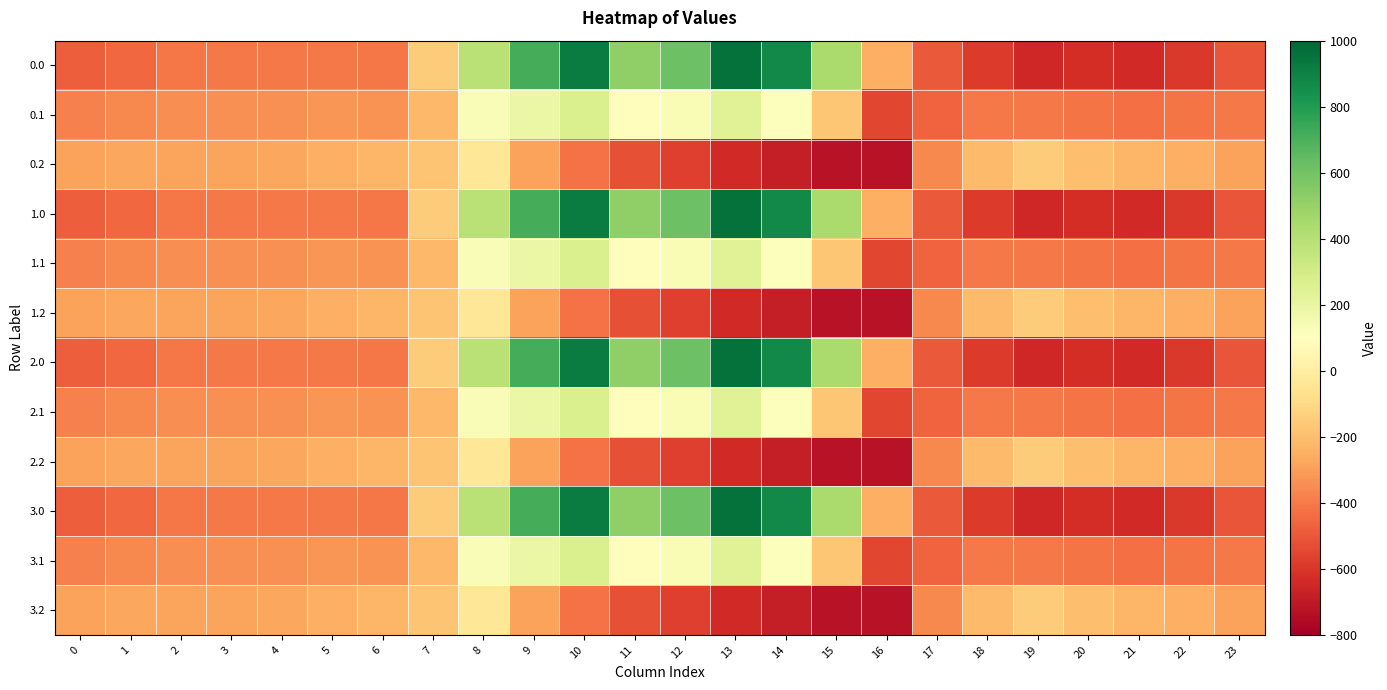

Reading right to left, extract all data points from this chart.

0.0: 23=-511.3	22=-592.3	21=-638.4	20=-629.9	19=-649.2	18=-586.7	17=-494.8	16=-250.9	15=443.0	14=870.3	13=962.7	12=619.4	11=516.0	10=916.2	9=716.9	8=395.3	7=-150.1	6=-408.0	5=-403.8	4=-404.9	3=-404.4	2=-410.3	1=-449.5	0=-482.0
0.1: 23=-399.4	22=-419.9	21=-432.4	20=-414.5	19=-400.2	18=-405.4	17=-466.6	16=-547.3	15=-173.1	14=113.7	13=241.5	12=134.6	11=87.0	10=274.1	9=191.1	8=125.2	7=-217.1	6=-332.2	5=-325.7	4=-339.6	3=-342.7	2=-347.9	1=-361.1	0=-384.6
0.2: 23=-287.5	22=-247.4	21=-226.4	20=-199.2	19=-151.0	18=-210.0	17=-362.4	16=-726.6	15=-725.8	14=-687.4	13=-640.4	12=-571.2	11=-520.6	10=-423.5	9=-288.5	8=-35.3	7=-176.6	6=-228.8	5=-245.0	4=-274.4	3=-281.0	2=-285.5	1=-272.7	0=-287.1
1.0: 23=-511.3	22=-592.3	21=-638.4	20=-629.9	19=-649.2	18=-586.7	17=-494.8	16=-250.9	15=443.0	14=870.3	13=962.7	12=619.4	11=516.0	10=916.2	9=716.9	8=395.3	7=-150.1	6=-408.0	5=-403.8	4=-404.9	3=-404.4	2=-410.3	1=-449.5	0=-482.0
1.1: 23=-399.4	22=-419.9	21=-432.4	20=-414.5	19=-400.2	18=-405.4	17=-466.6	16=-547.3	15=-173.1	14=113.7	13=241.5	12=134.6	11=87.0	10=274.1	9=191.1	8=125.2	7=-217.1	6=-332.2	5=-325.7	4=-339.6	3=-342.7	2=-347.9	1=-361.1	0=-384.6
1.2: 23=-287.5	22=-247.4	21=-226.4	20=-199.2	19=-151.0	18=-210.0	17=-362.4	16=-726.6	15=-725.8	14=-687.4	13=-640.4	12=-571.2	11=-520.6	10=-423.5	9=-288.5	8=-35.3	7=-176.6	6=-228.8	5=-245.0	4=-274.4	3=-281.0	2=-285.5	1=-272.7	0=-287.1
2.0: 23=-511.3	22=-592.3	21=-638.4	20=-629.9	19=-649.2	18=-586.7	17=-494.8	16=-250.9	15=443.0	14=870.3	13=962.7	12=619.4	11=516.0	10=916.2	9=716.9	8=395.3	7=-150.1	6=-408.0	5=-403.8	4=-404.9	3=-404.4	2=-410.3	1=-449.5	0=-482.0
2.1: 23=-399.4	22=-419.9	21=-432.4	20=-414.5	19=-400.2	18=-405.4	17=-466.6	16=-547.3	15=-173.1	14=113.7	13=241.5	12=134.6	11=87.0	10=274.1	9=191.1	8=125.2	7=-217.1	6=-332.2	5=-325.7	4=-339.6	3=-342.7	2=-347.9	1=-361.1	0=-384.6
2.2: 23=-287.5	22=-247.4	21=-226.4	20=-199.2	19=-151.0	18=-210.0	17=-362.4	16=-726.6	15=-725.8	14=-687.4	13=-640.4	12=-571.2	11=-520.6	10=-423.5	9=-288.5	8=-35.3	7=-176.6	6=-228.8	5=-245.0	4=-274.4	3=-281.0	2=-285.5	1=-272.7	0=-287.1
3.0: 23=-511.3	22=-592.3	21=-638.4	20=-629.9	19=-649.2	18=-586.7	17=-494.8	16=-250.9	15=443.0	14=870.3	13=962.7	12=619.4	11=516.0	10=916.2	9=716.9	8=395.3	7=-150.1	6=-408.0	5=-403.8	4=-404.9	3=-404.4	2=-410.3	1=-449.5	0=-482.0
3.1: 23=-399.4	22=-419.9	21=-432.4	20=-414.5	19=-400.2	18=-405.4	17=-466.6	16=-547.3	15=-173.1	14=113.7	13=241.5	12=134.6	11=87.0	10=274.1	9=191.1	8=125.2	7=-217.1	6=-332.2	5=-325.7	4=-339.6	3=-342.7	2=-347.9	1=-361.1	0=-384.6
3.2: 23=-287.5	22=-247.4	21=-226.4	20=-199.2	19=-151.0	18=-210.0	17=-362.4	16=-726.6	15=-725.8	14=-687.4	13=-640.4	12=-571.2	11=-520.6	10=-423.5	9=-288.5	8=-35.3	7=-176.6	6=-228.8	5=-245.0	4=-274.4	3=-281.0	2=-285.5	1=-272.7	0=-287.1